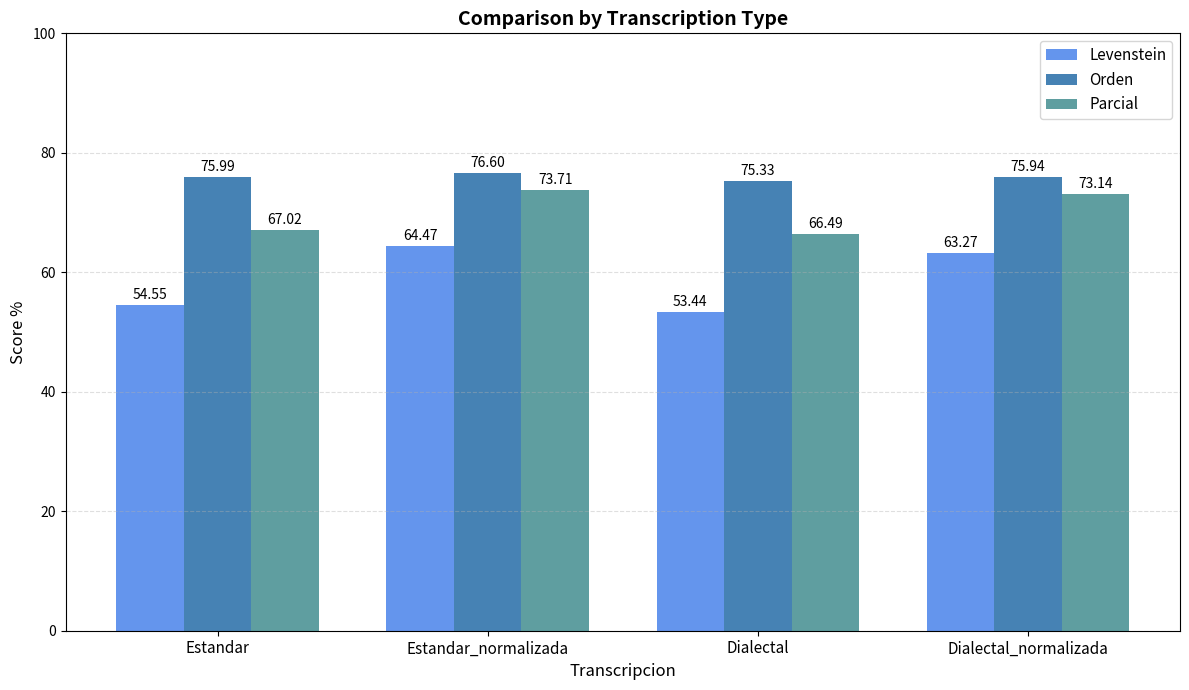

What is the label of the 4th bar from the left?

Dialectal_normalizada